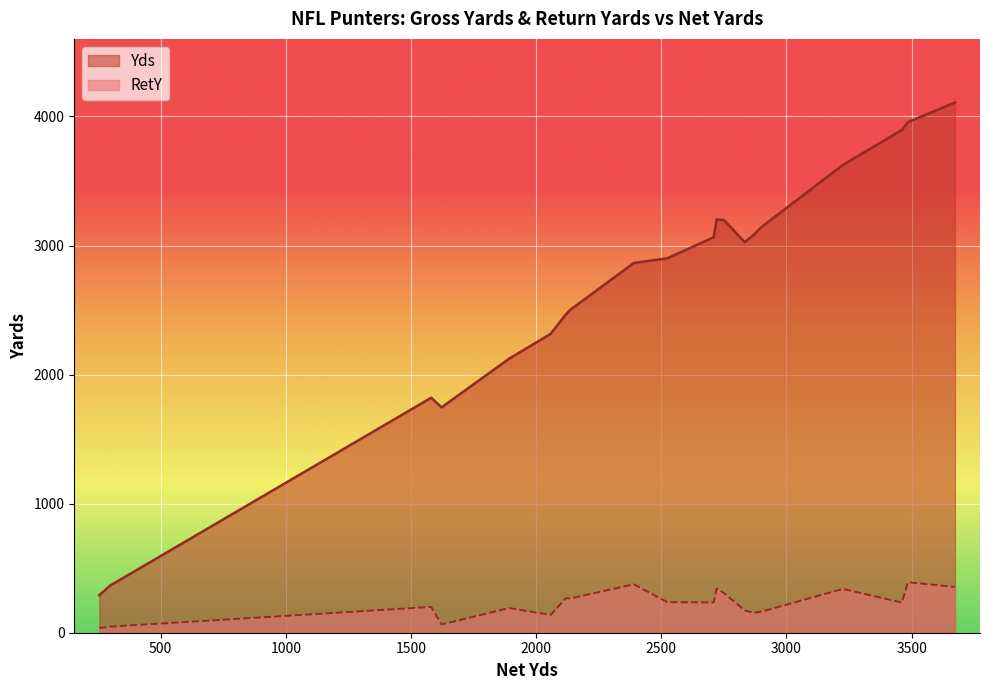

List the series in order of their peak value, highest first.

Yds, RetY